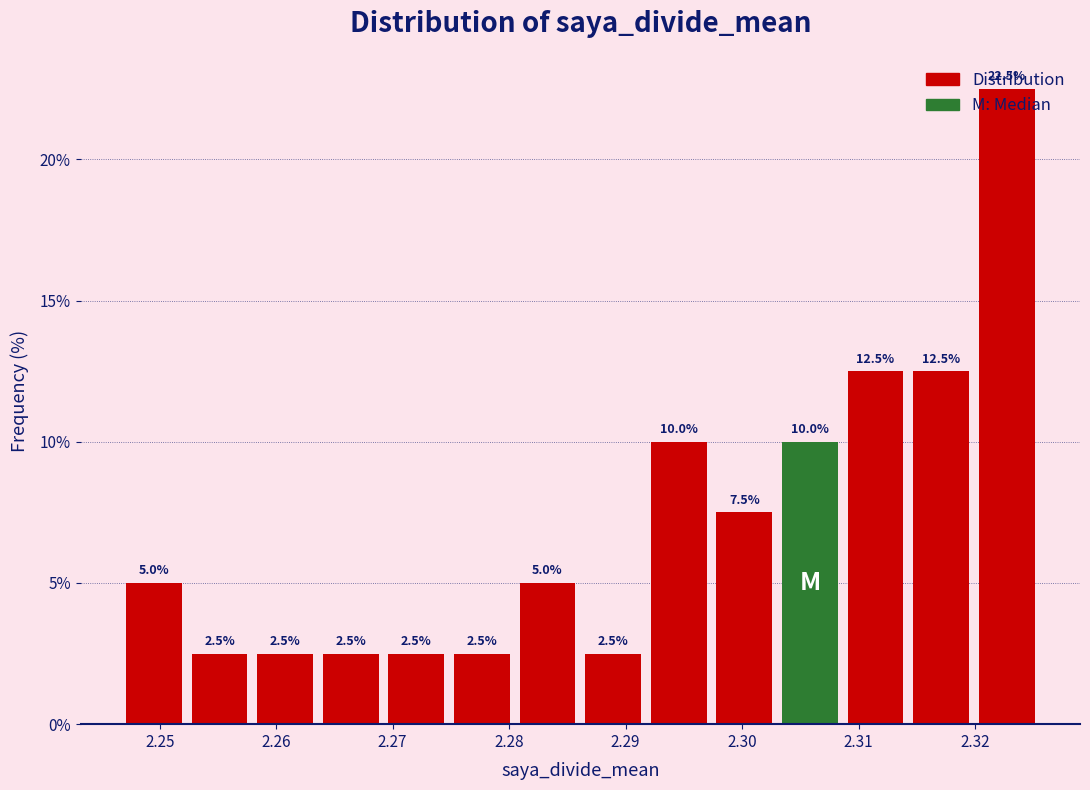

How tall is the bar that spans 2.280 to 2.286 on the x-axis? The bar edges are not printed on the chart, so give them approximately, as read against the axis.

5.0